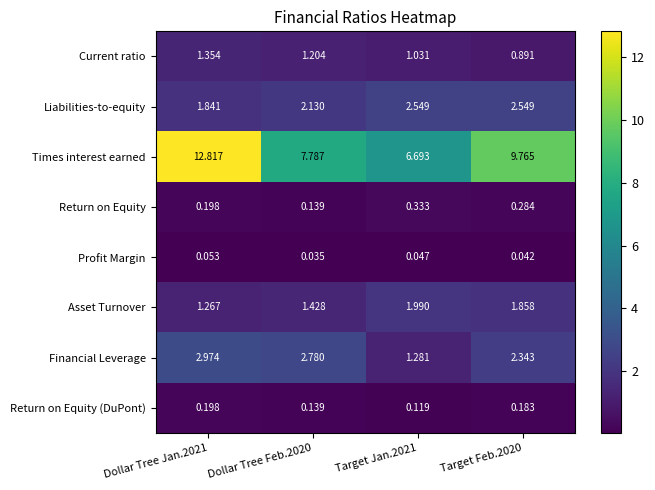

Rank the series at Target Jan.2021 from lowest to highest value.

Profit Margin, Return on Equity (DuPont), Return on Equity, Current ratio, Financial Leverage, Asset Turnover, Liabilities-to-equity, Times interest earned